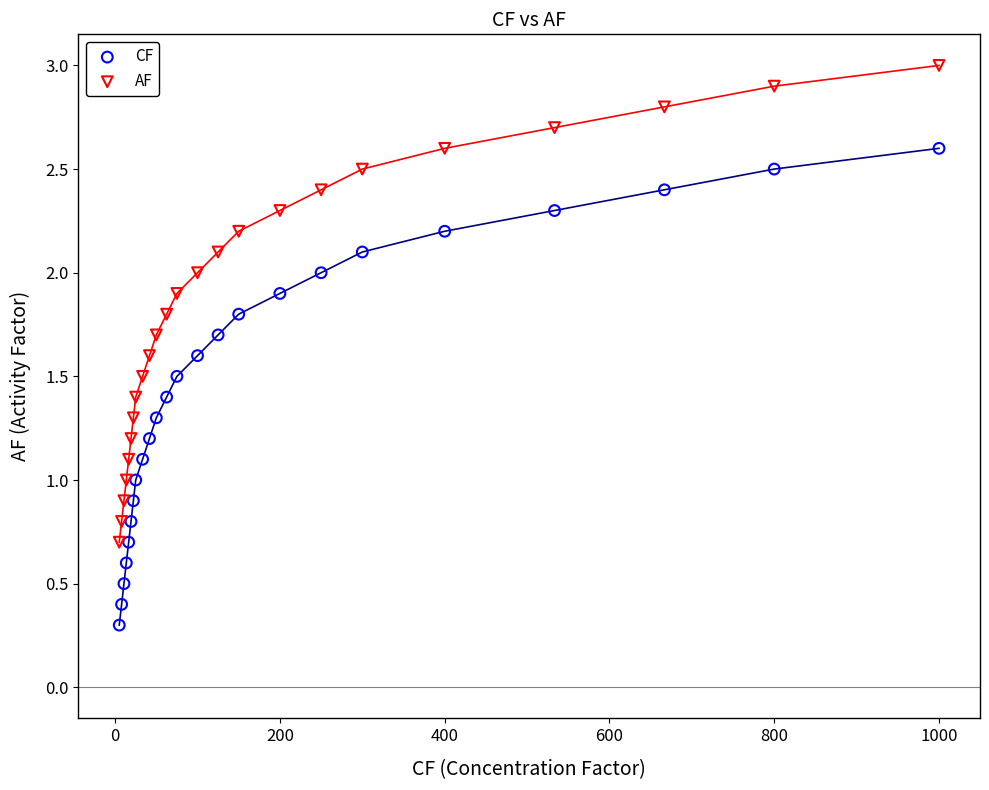

Which series reaches the minimum Y coordinate?

CF